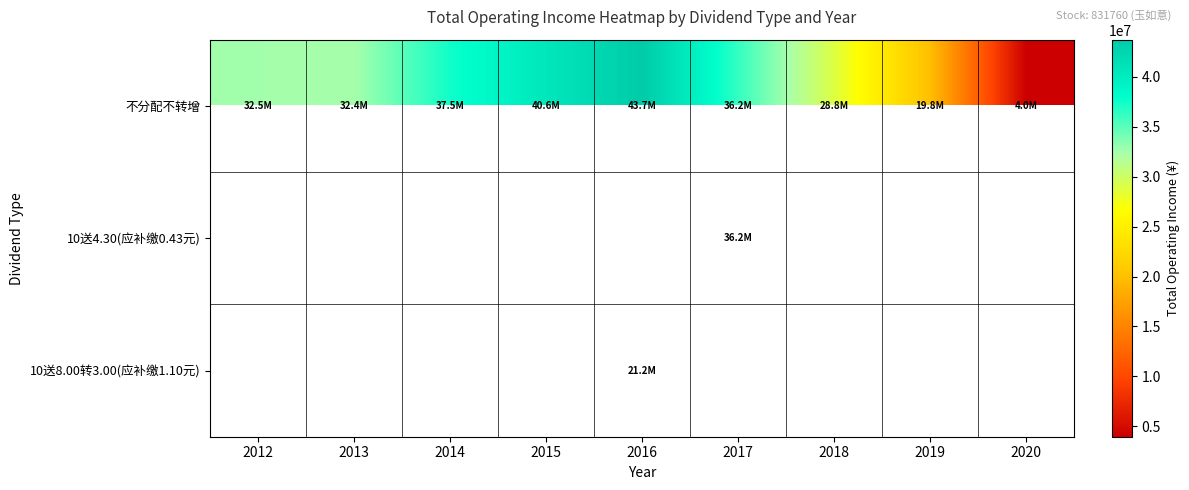

Which series has the widest spread of values?

不分配不转增